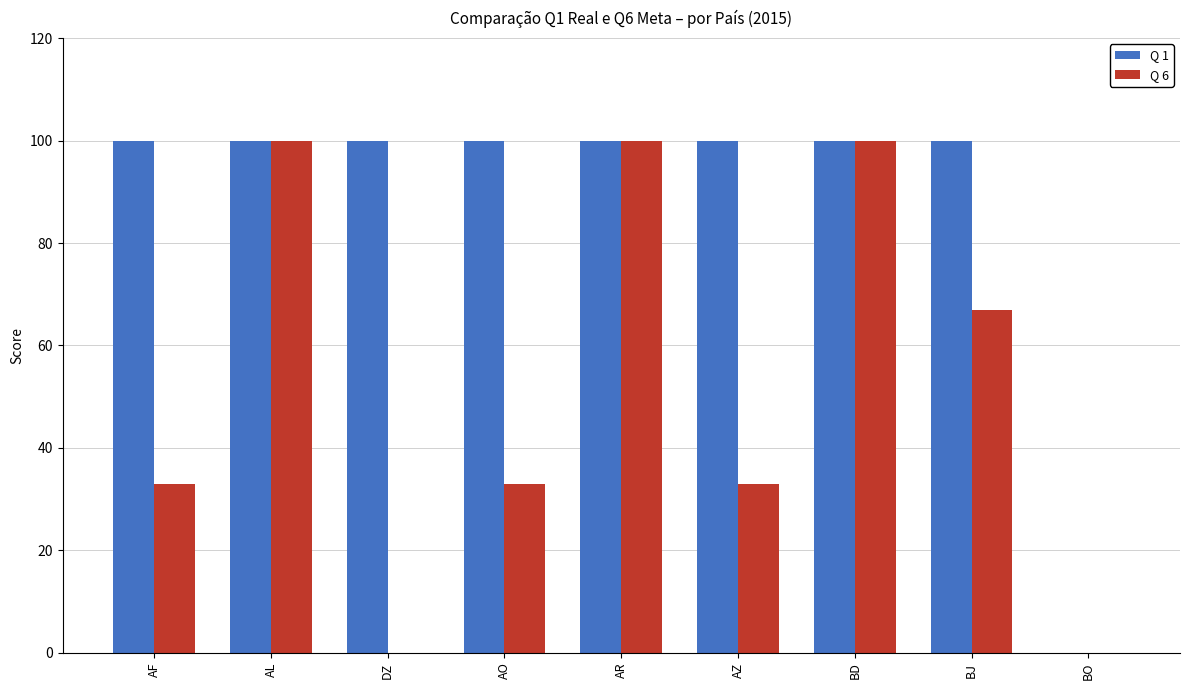

Are the bars horizontal?

No